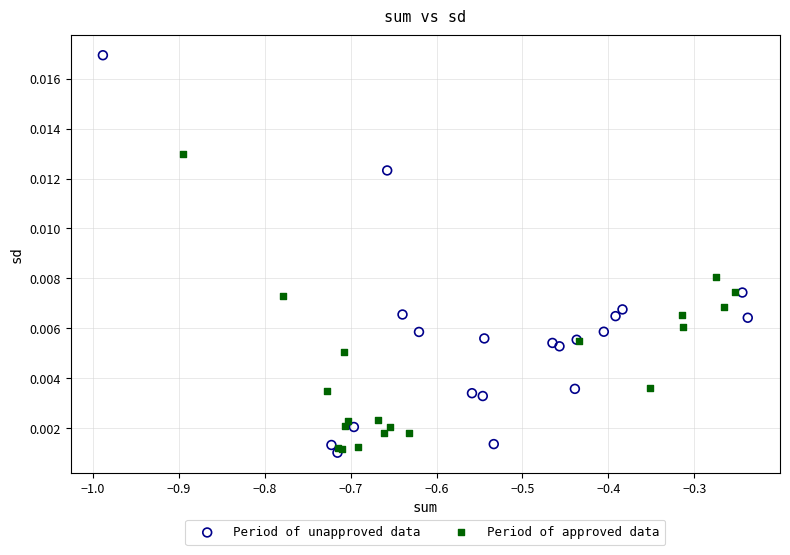

Which series reaches the maximum Y coordinate?

Period of unapproved data